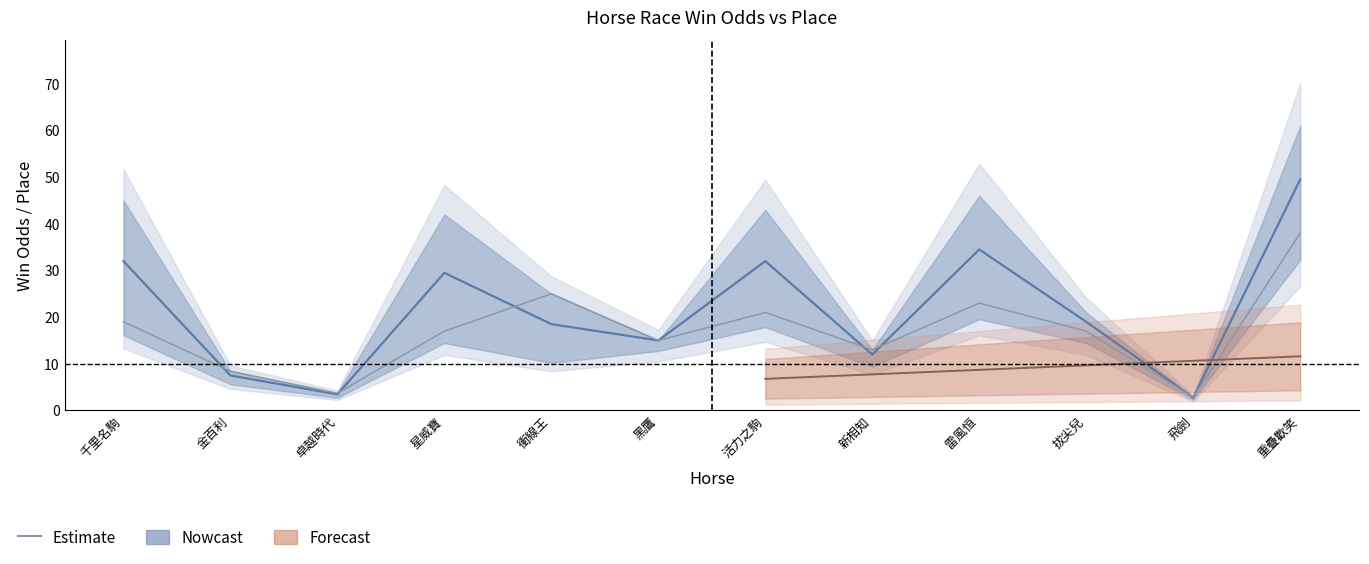

At which category is the sum across all series the highest?

重疊歡笑